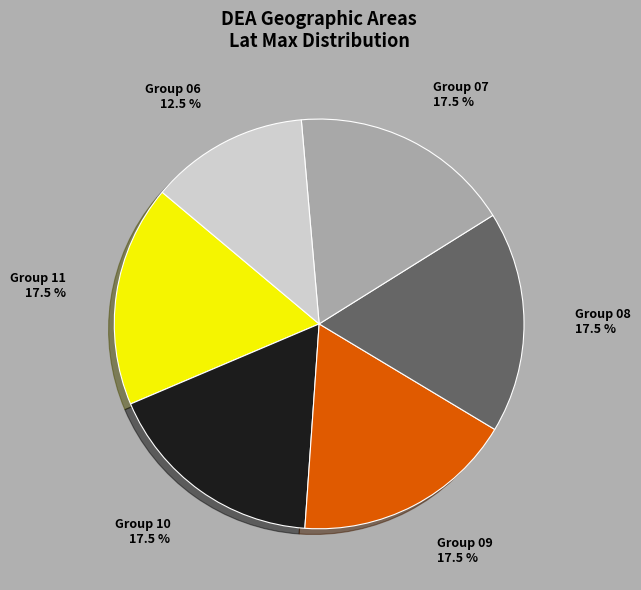

Is there any slice that represents more than half of the pie?

No